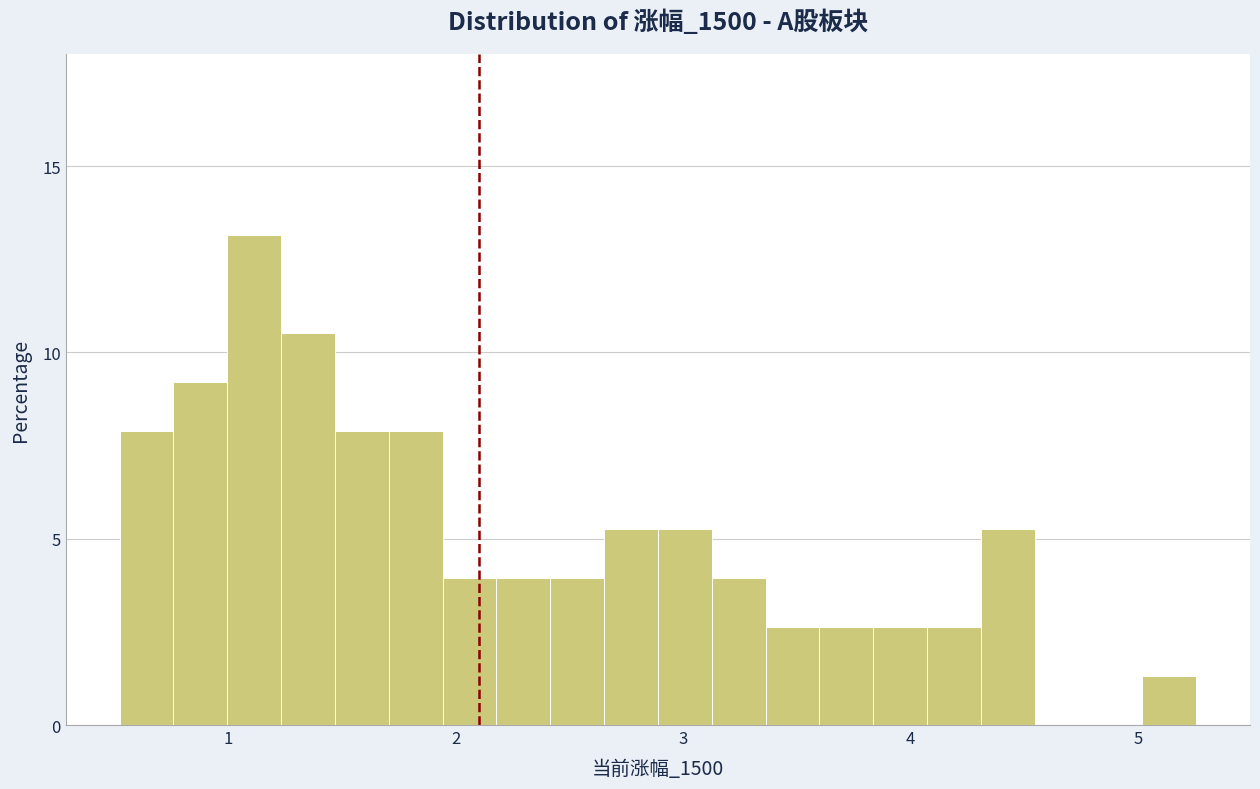

Read against the x-axis, roughly where is the centre of the tallest bar?

1.1